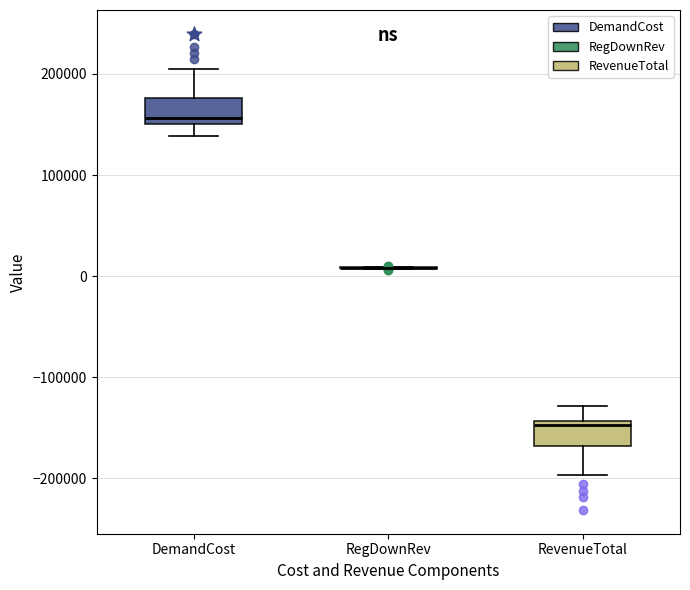

Reading left to right, read every box against the y-axis: the position of its median line, the range the box covers, and the ends of its whiskers. The values are not printed on the chart, so give them approximately, as read against the axis.

DemandCost: median 160000, box 150000 to 180000, whiskers 140000 to 200000
RegDownRev: box collapsed to a line at 10000, whiskers 10000 to 10000
RevenueTotal: median -150000, box -170000 to -140000, whiskers -200000 to -130000